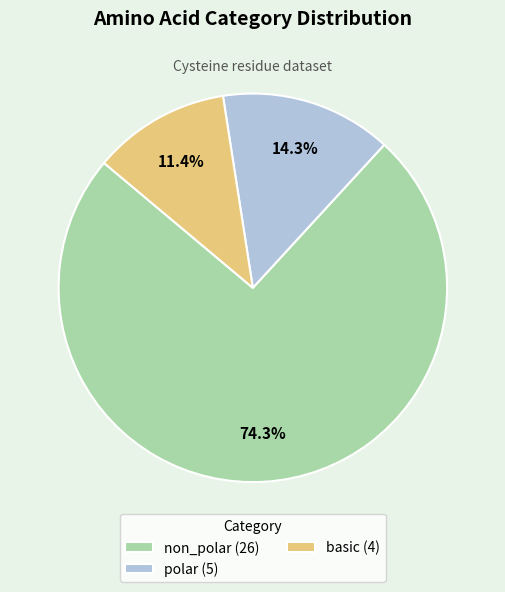

Which has a higher value, polar (5) or basic (4)?

polar (5)